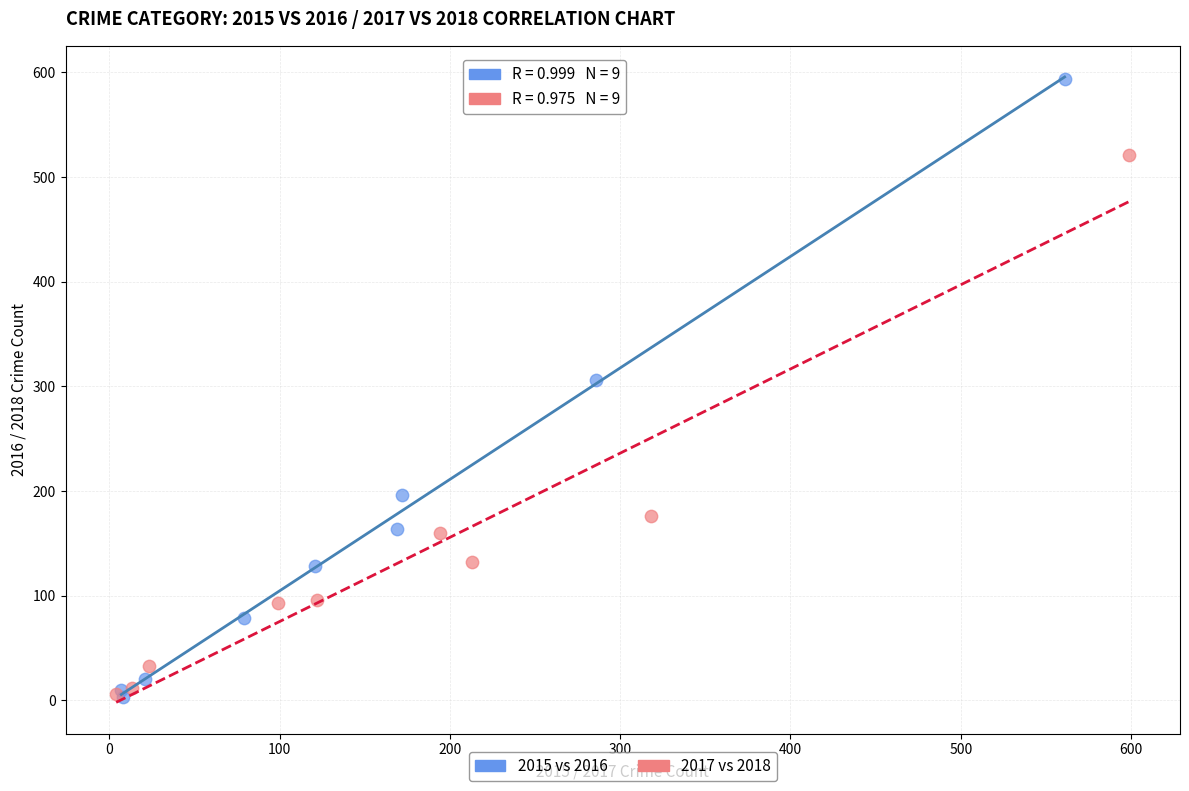

What are all the series names shown in the legend?

2015 vs 2016, 2017 vs 2018